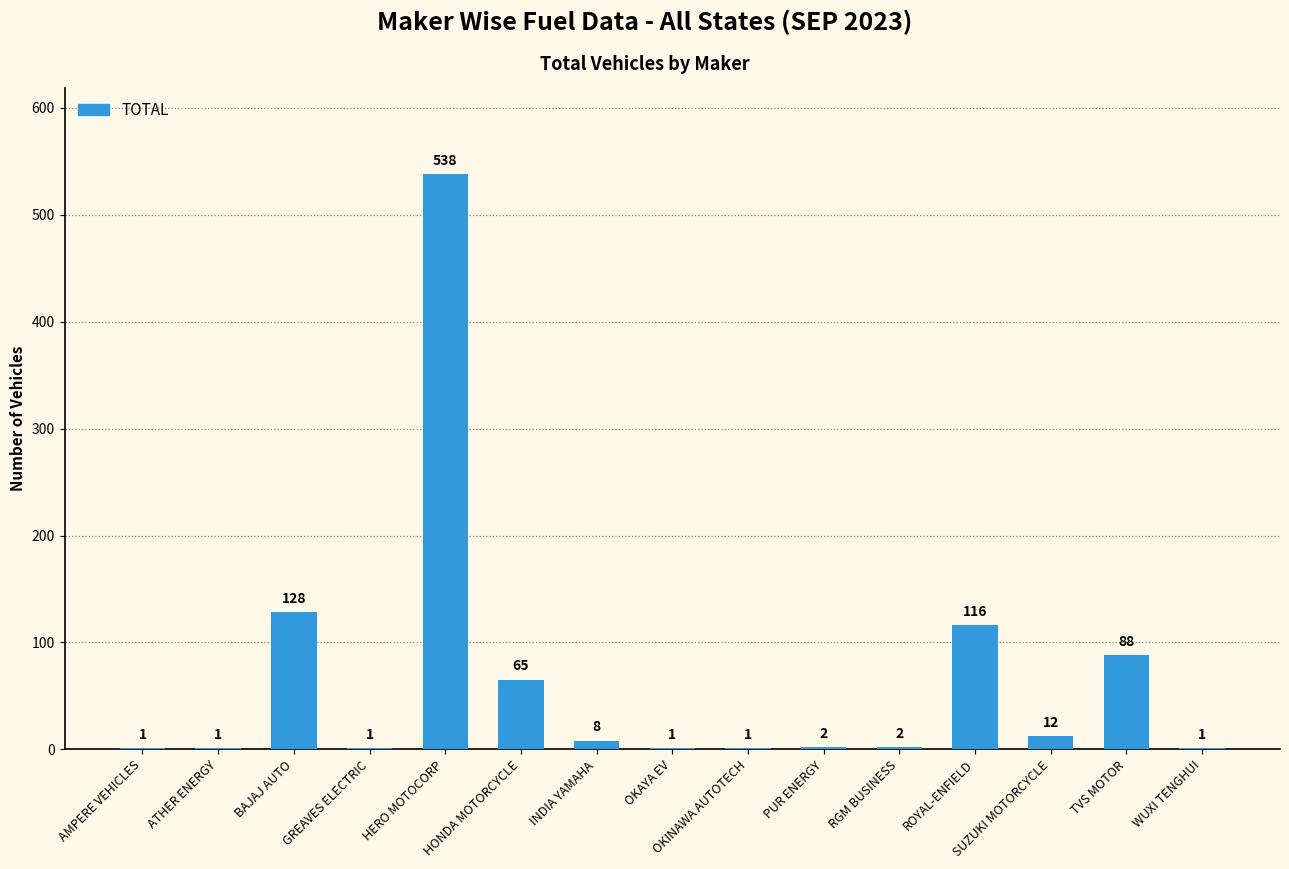

Where is the data nearest to the value 269?

BAJAJ AUTO